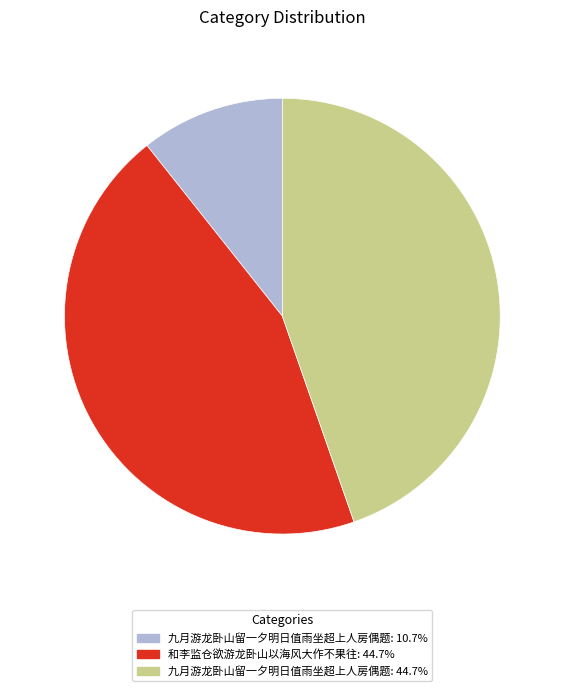

Is there any slice that represents more than half of the pie?

No